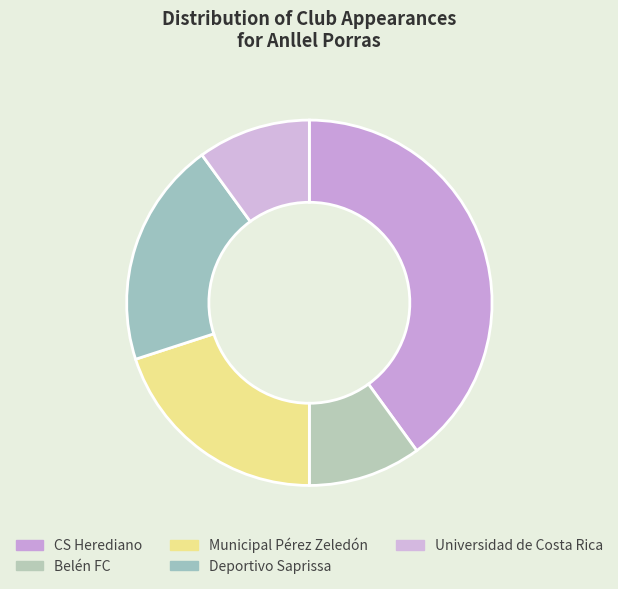

Which slice is the largest?

CS Herediano